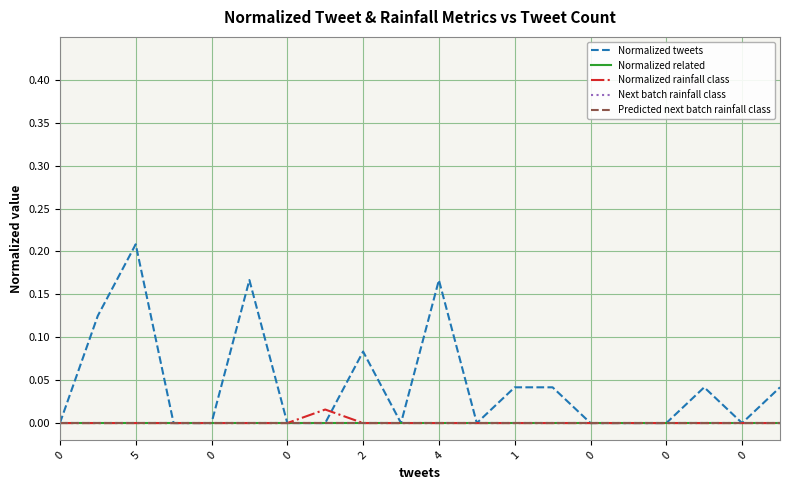

True or false: Normalized rainfall class and Next batch rainfall class cross at least once.

False